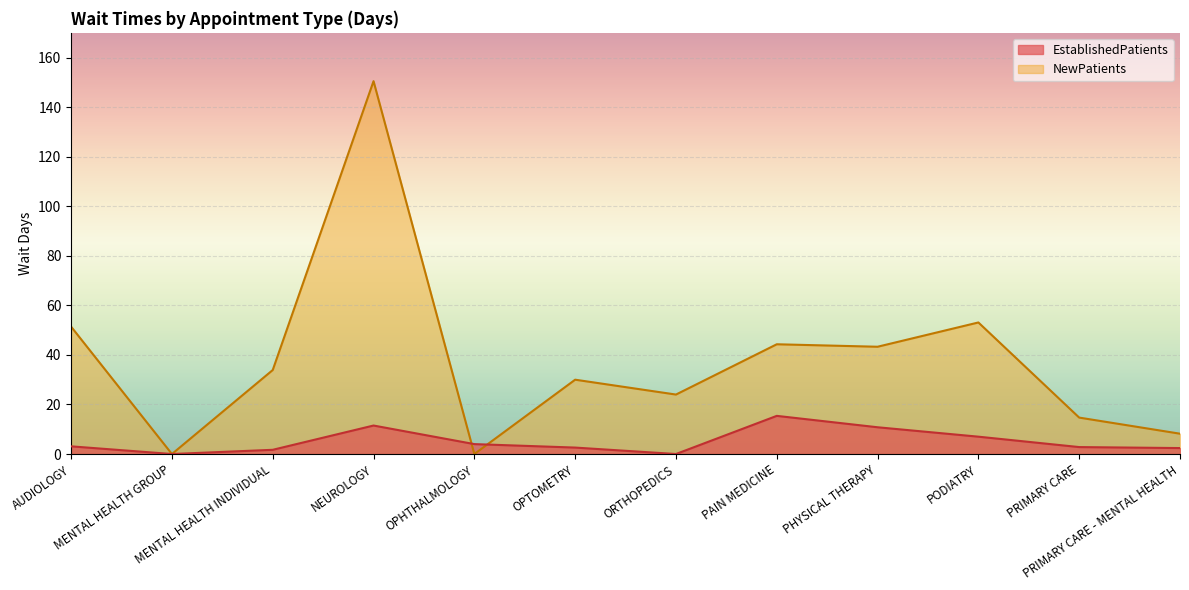

What are all the series names shown in the legend?

EstablishedPatients, NewPatients